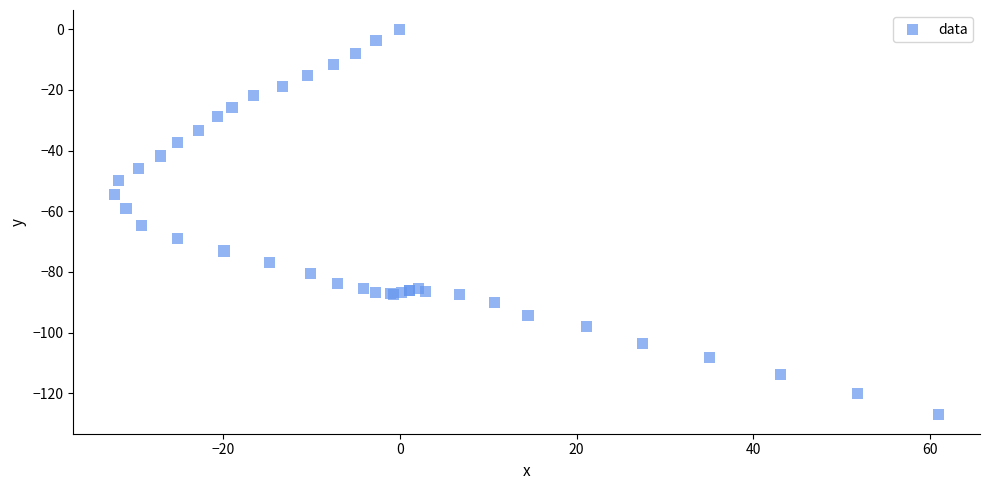

What Y value in the scatter plot is closest to -63?

-64.6